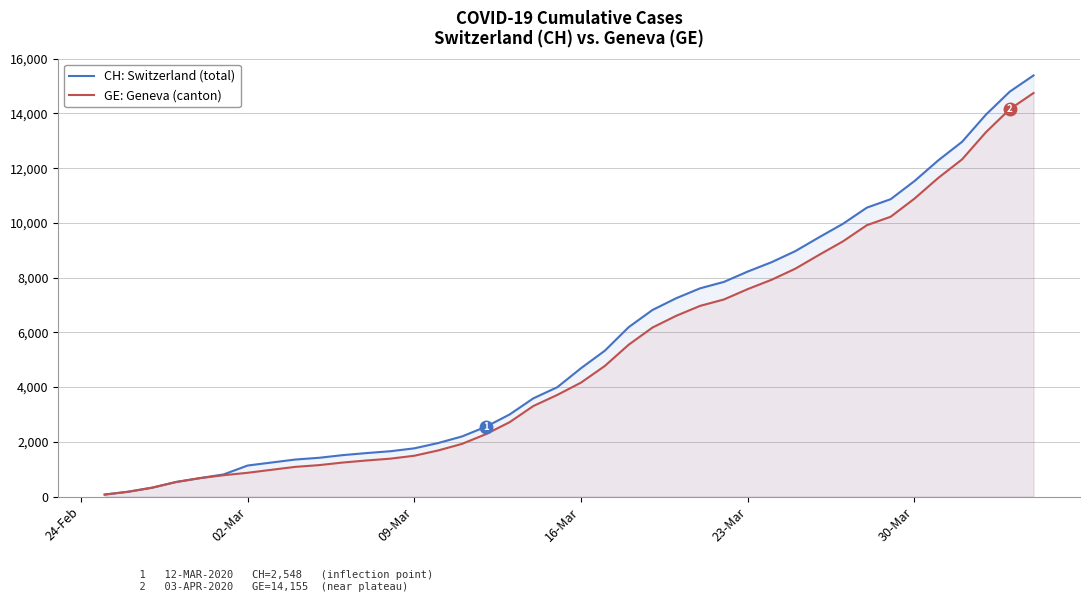

Which series has the widest spread of values?

CH: Switzerland (total)